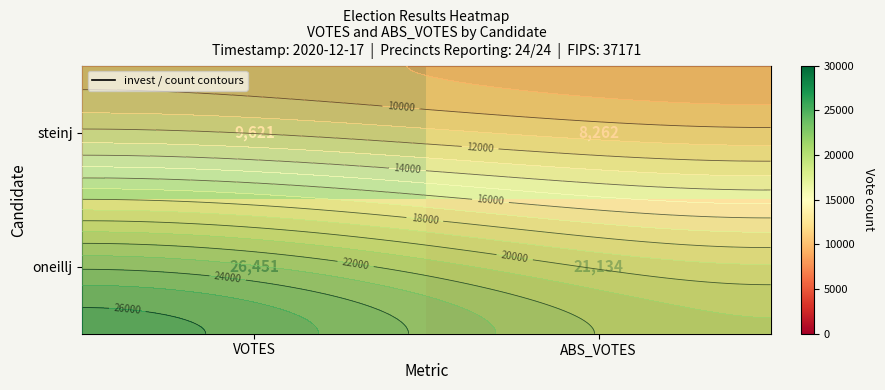

The value of steinj at VOTES is 9621. True or false?

True